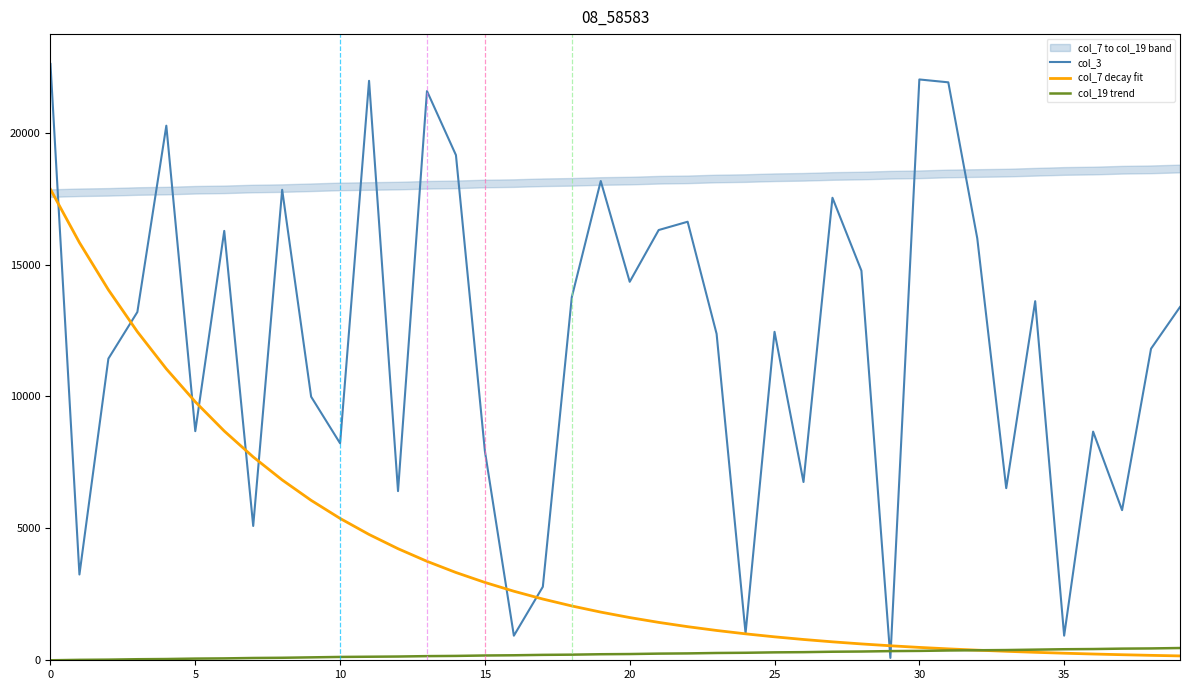

True or false: col_3 and col_19 trend cross at least once.

True